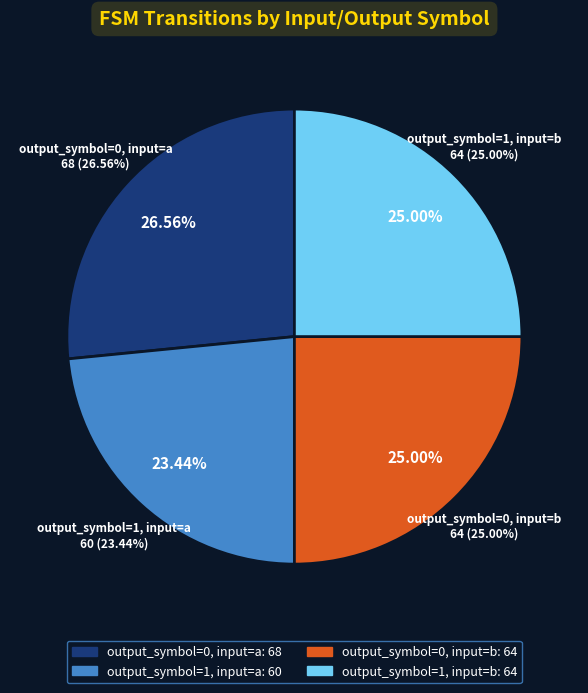

Do output_symbol=0, input=b and output_symbol=1, input=b together represent more than half of the pie?

No